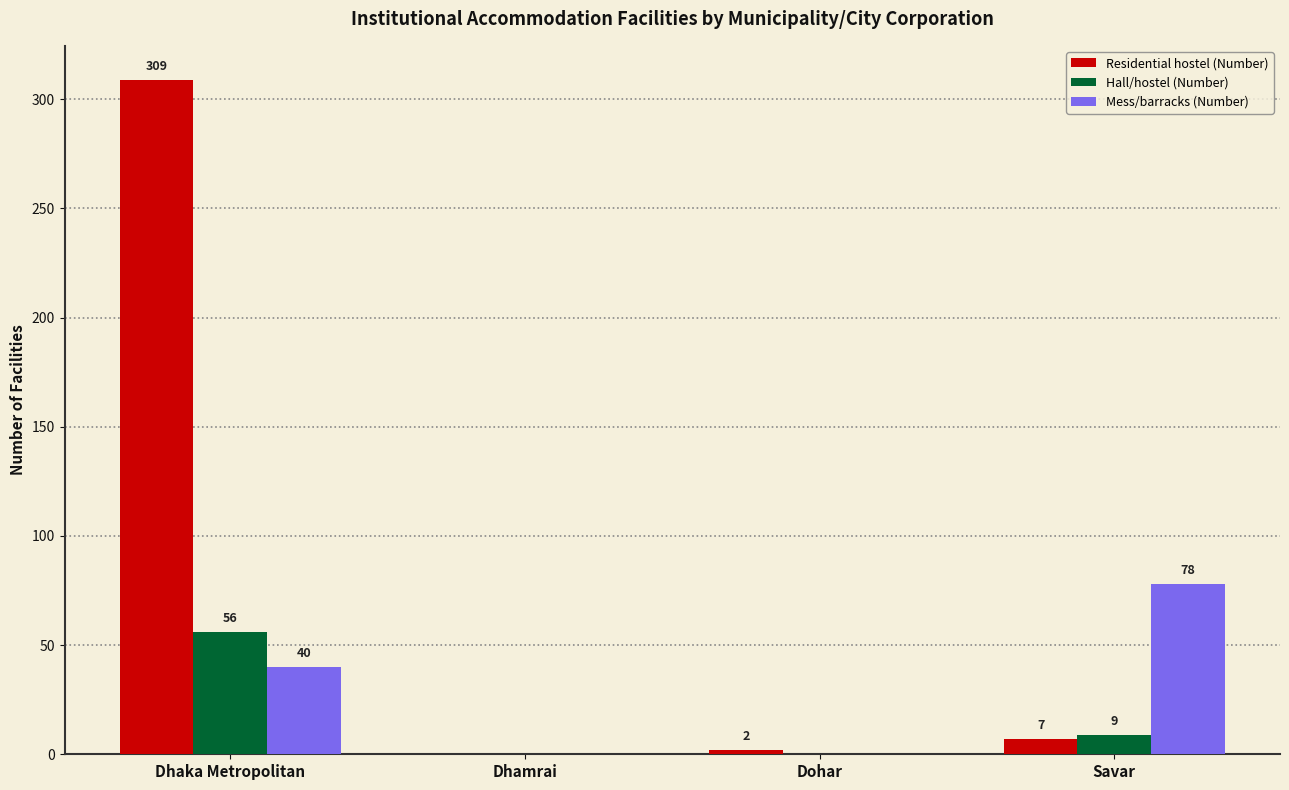

What is the maximum value shown in the chart?

309